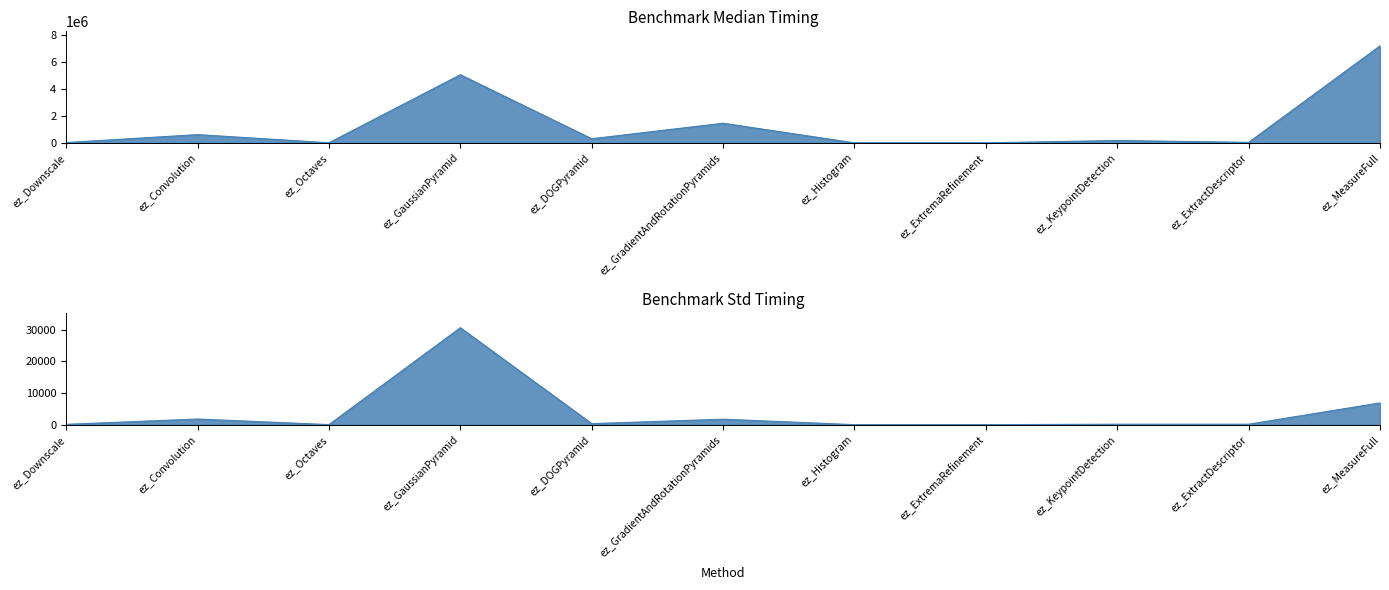

Reading right to left, what are all the values shown in this chart?

Median: ez_MeasureFull=7166207.0	ez_ExtractDescriptor=35865.0	ez_KeypointDetection=170811.0	ez_ExtremaRefinement=0.0	ez_Histogram=3.0	ez_GradientAndRotationPyramids=1448983.0	ez_DOGPyramid=303228.0	ez_GaussianPyramid=5032927.0	ez_Octaves=5401.0	ez_Convolution=607742.0	ez_Downscale=21625.0
Std: ez_MeasureFull=6885.2	ez_ExtractDescriptor=142.3	ez_KeypointDetection=140.8	ez_ExtremaRefinement=0.0	ez_Histogram=0.0	ez_GradientAndRotationPyramids=1734.6	ez_DOGPyramid=327.7	ez_GaussianPyramid=30679.4	ez_Octaves=20.8	ez_Convolution=1785.0	ez_Downscale=106.7